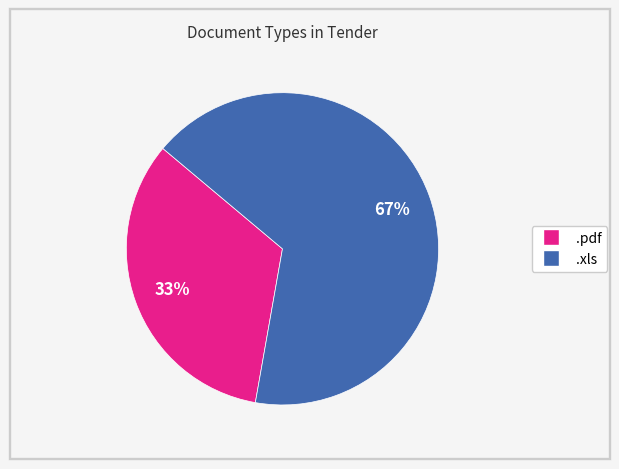

Which has a higher value, .xls or .pdf?

.xls